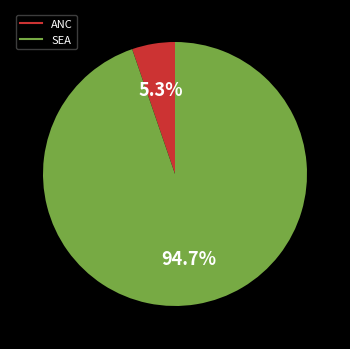

What is the smallest slice in the pie chart?

ANC